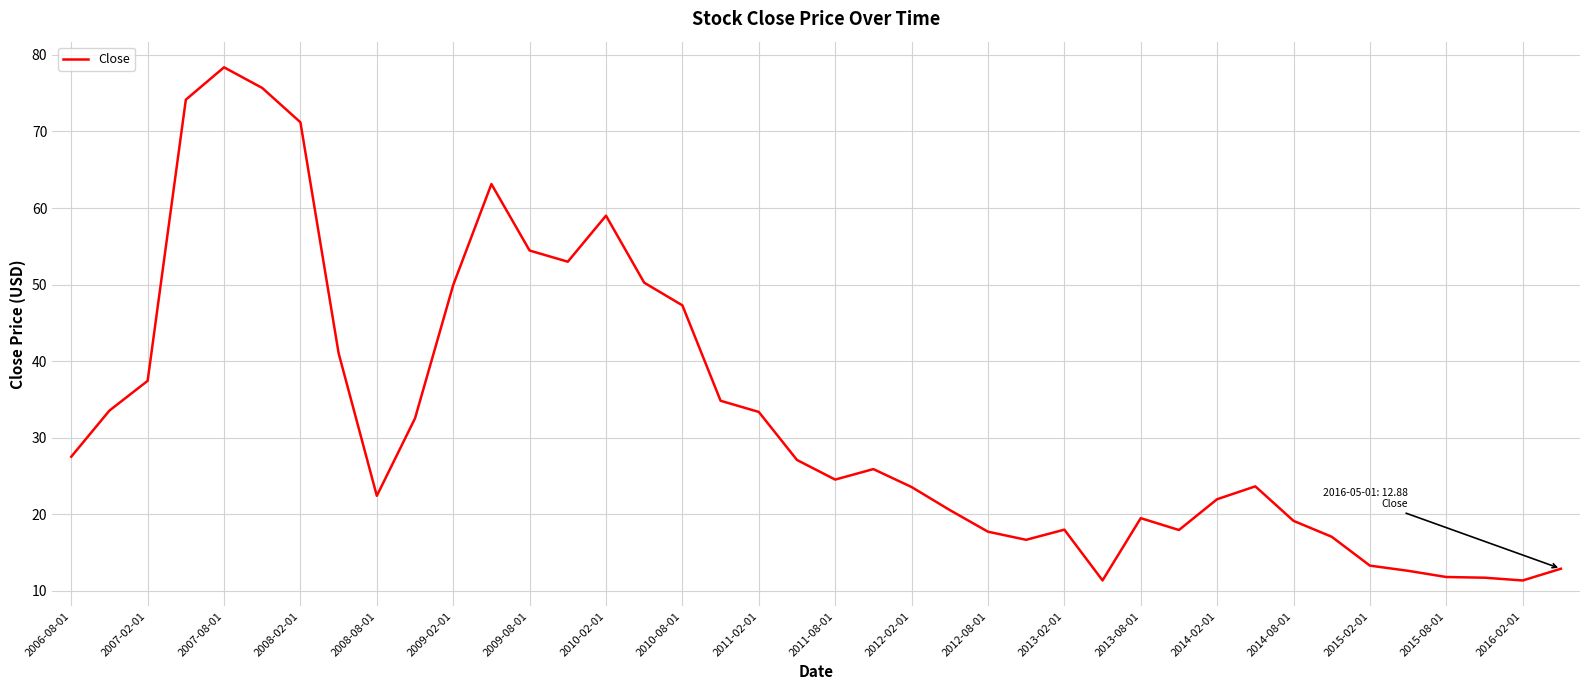

What is the maximum value shown in the chart?

78.4